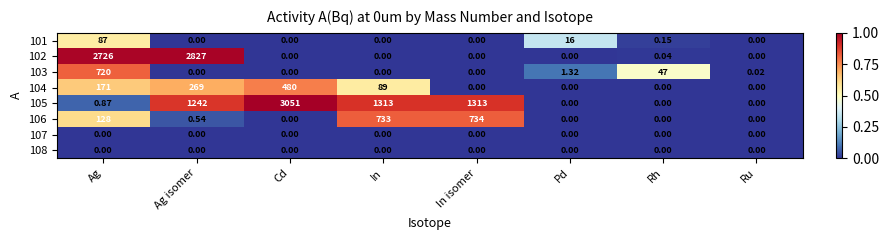

How many categories are shown in the chart?

8